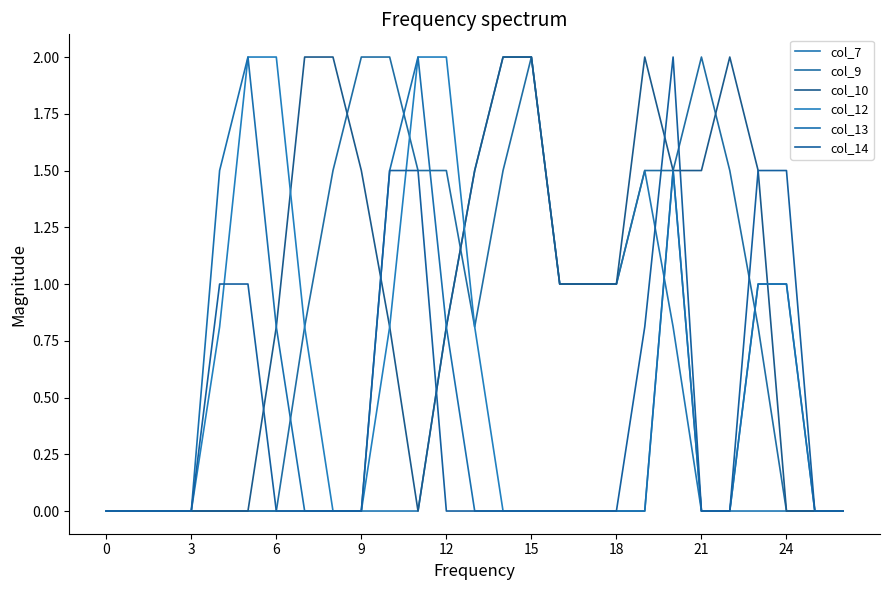

Does the chart have visible grid lines?

No